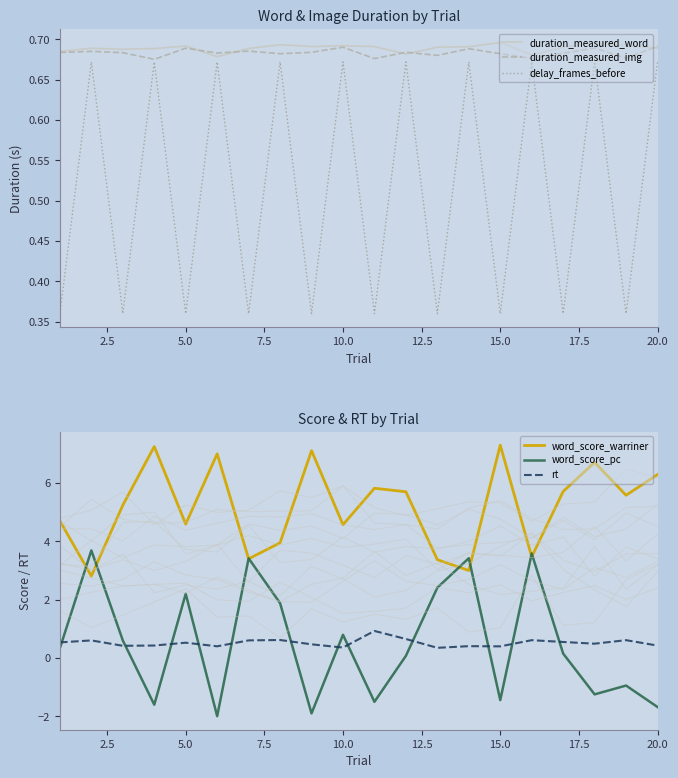

True or false: word_score_warriner has a value of 8.5 at 20.0.

False